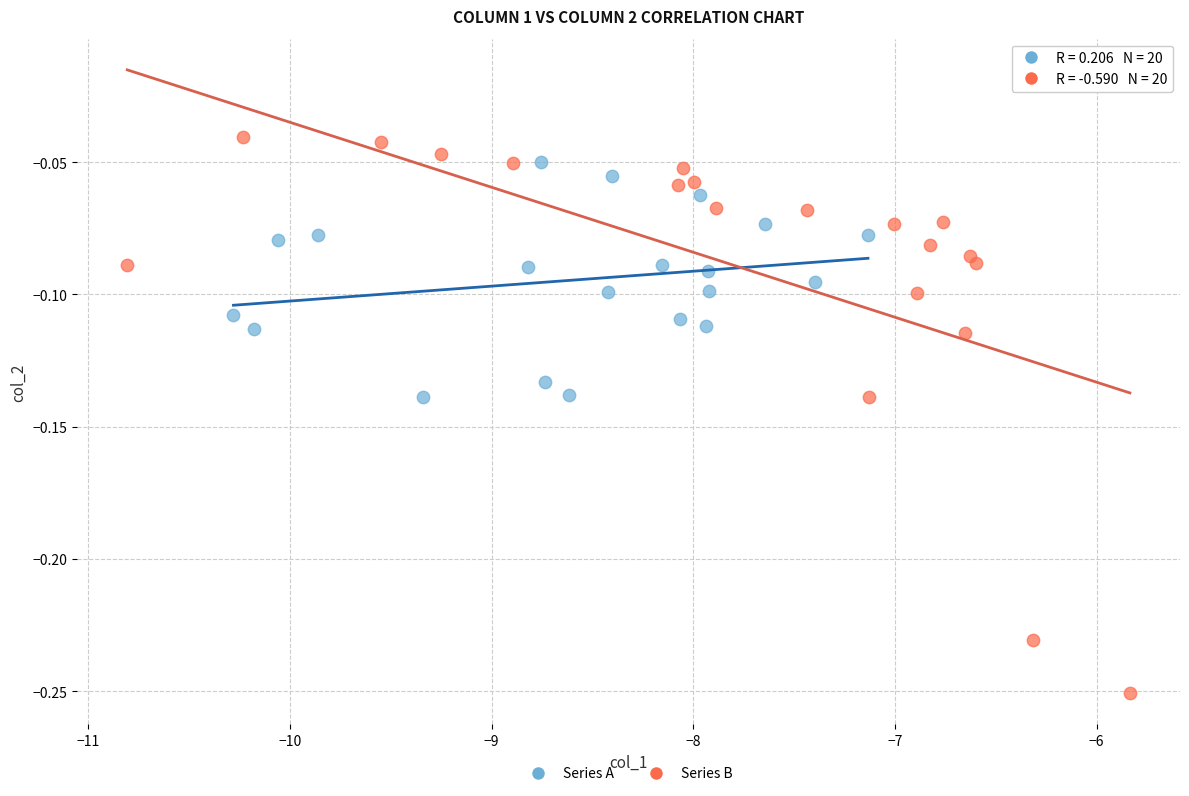

What are all the series names shown in the legend?

Series A, Series B